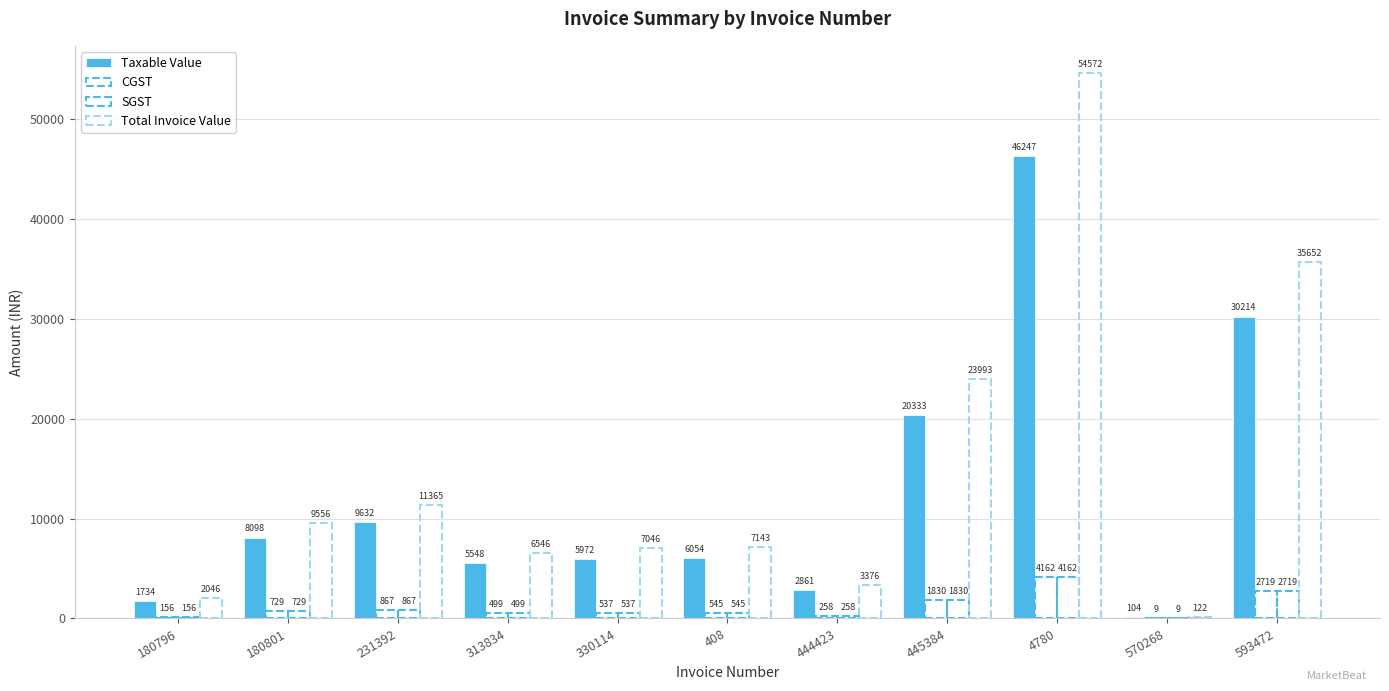

What is the label of the 3rd bar from the right?

4780